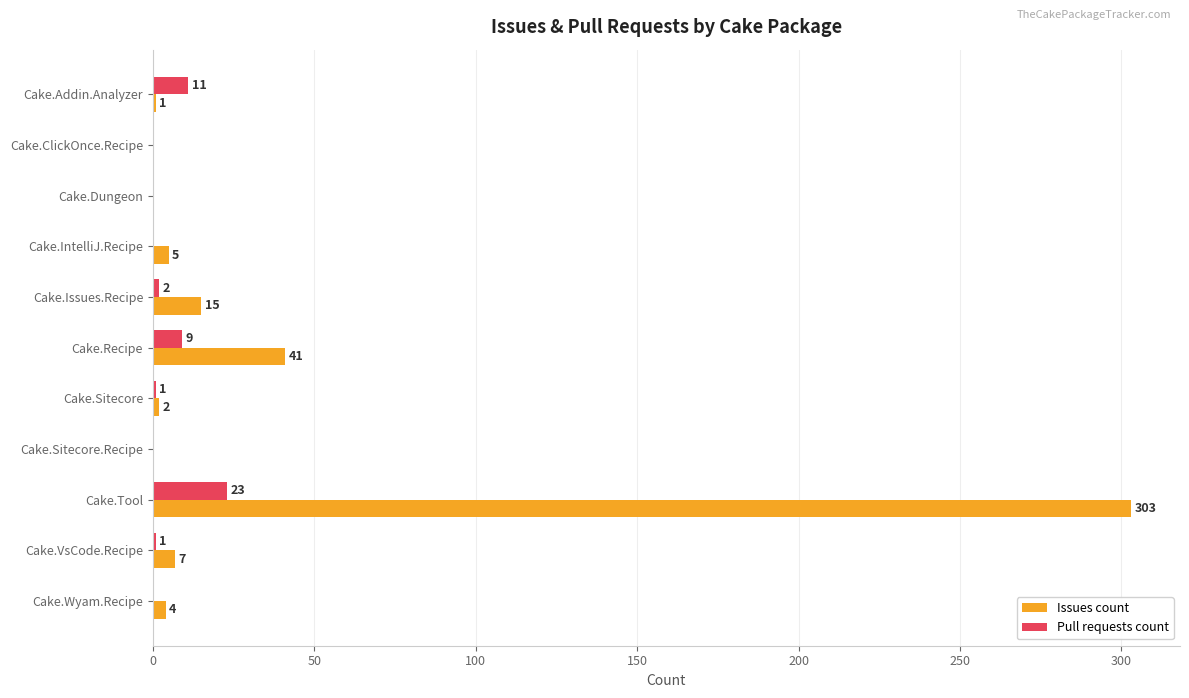

At which label does Issues count reach its peak?

Cake.Tool